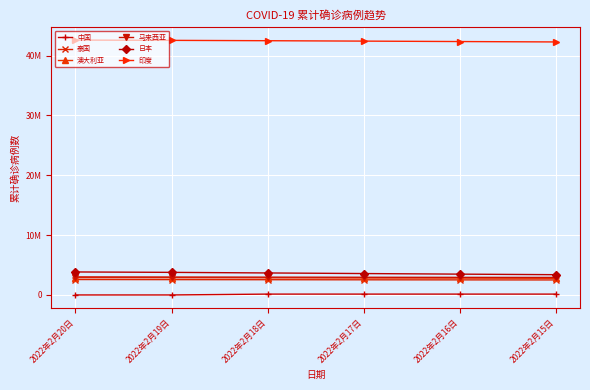

At which category is the sum across all series the highest?

2022年2月20日